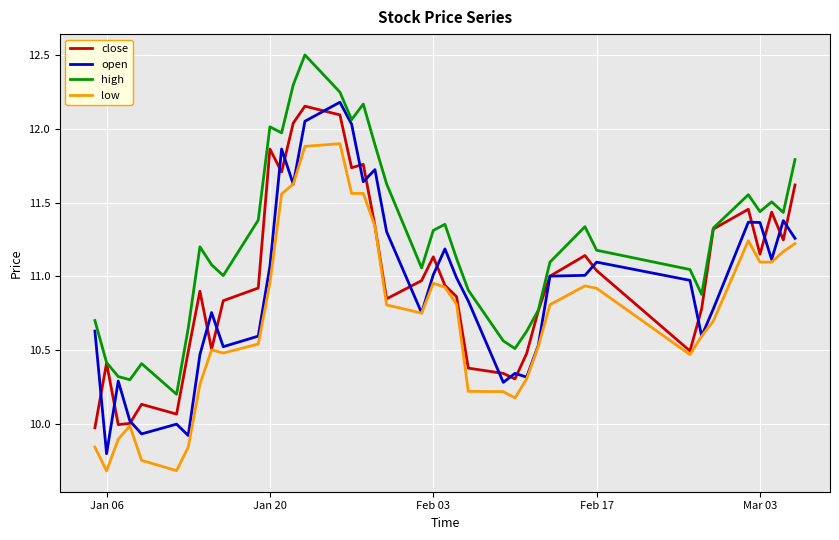

Which series has the largest total across all categories?

high